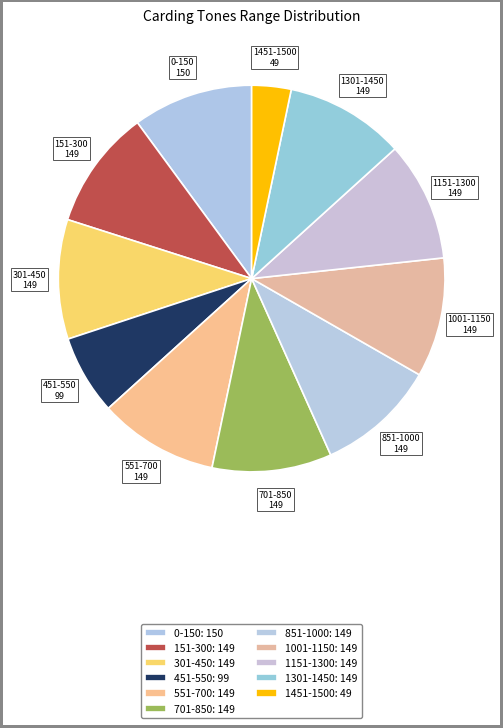

Do 1451-1500 and 1151-1300 together represent more than half of the pie?

No